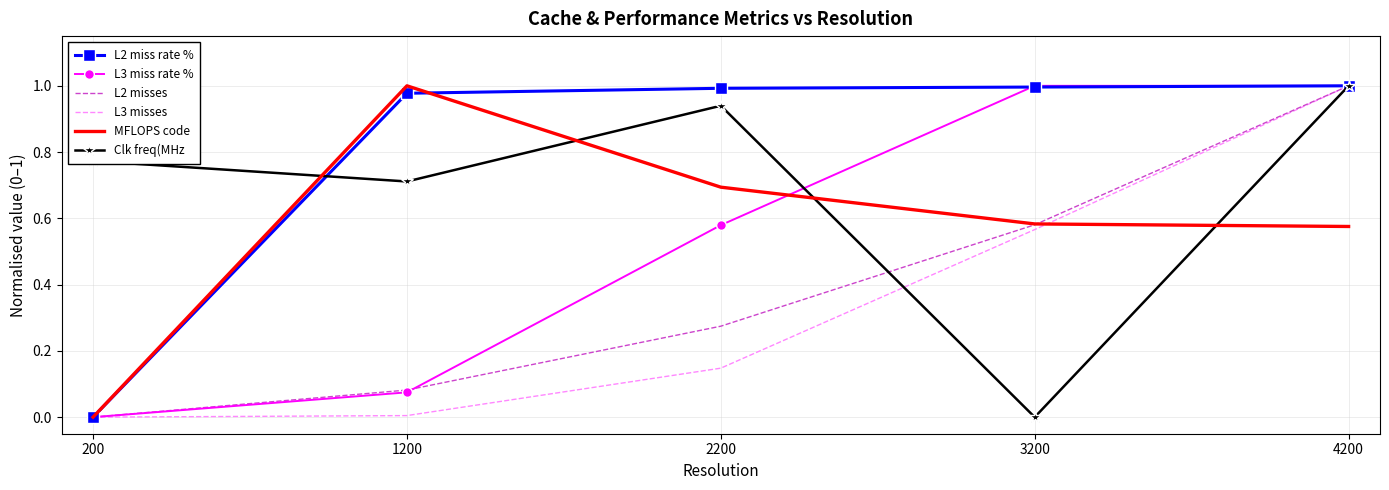

Is it true that Clk freq(MHz equals 0.0 at 3200?

True